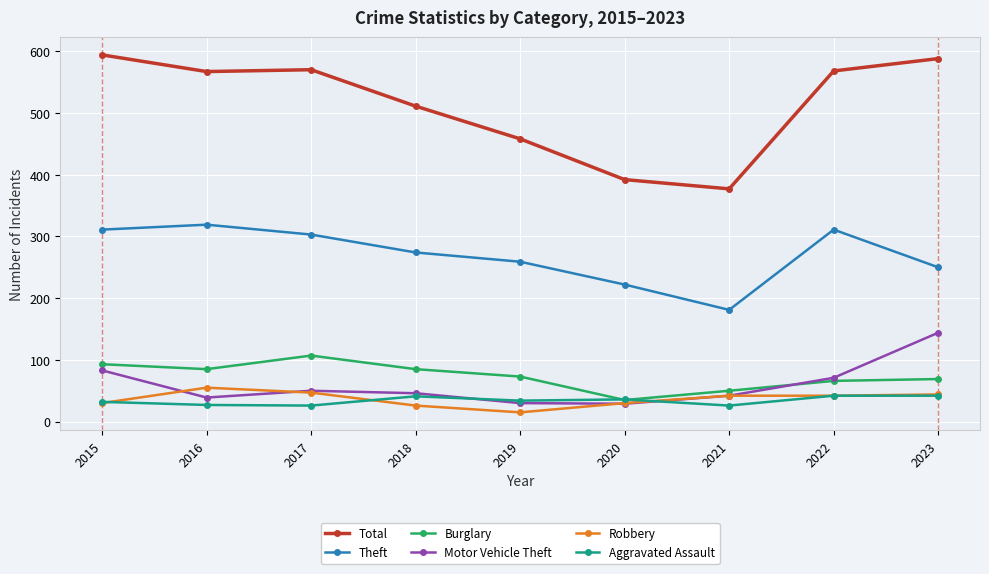

What is the value of the Aggravated Assault point at the 7th from the left?

26